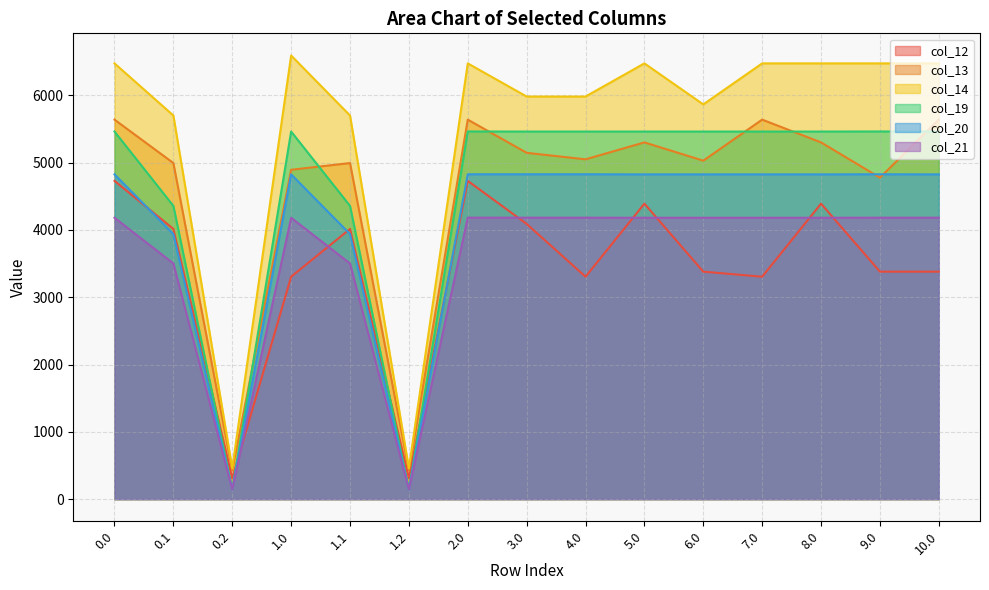

At which label does col_19 reach its peak?

2.0